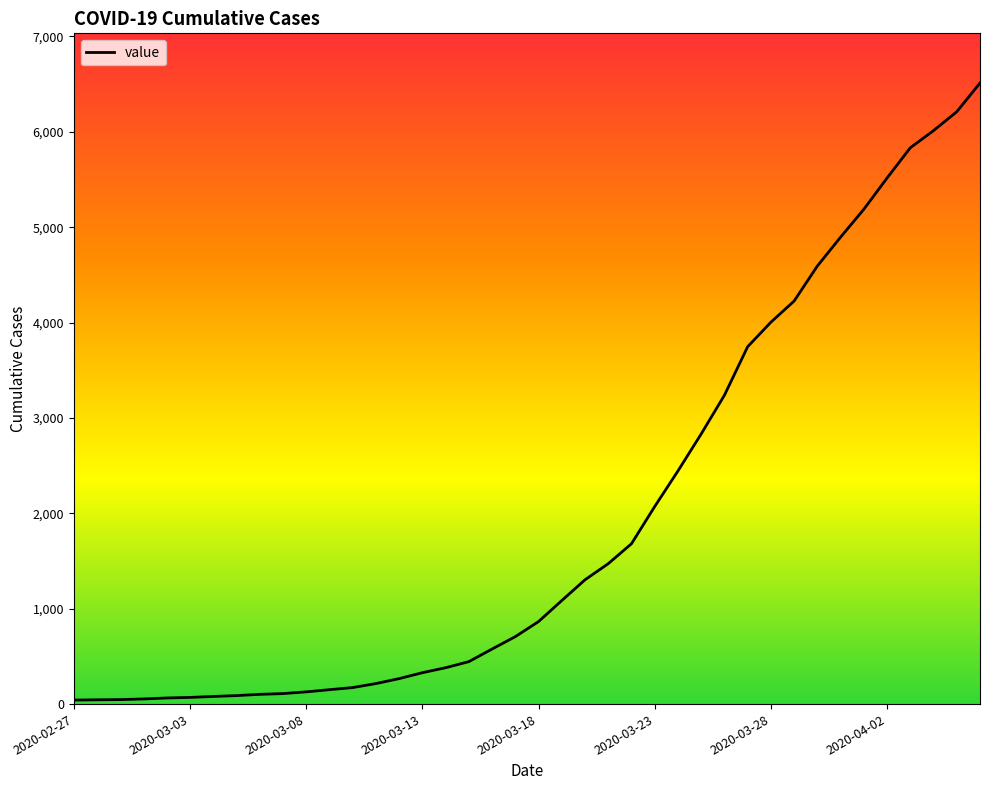

What is the greatest value displayed?

6512